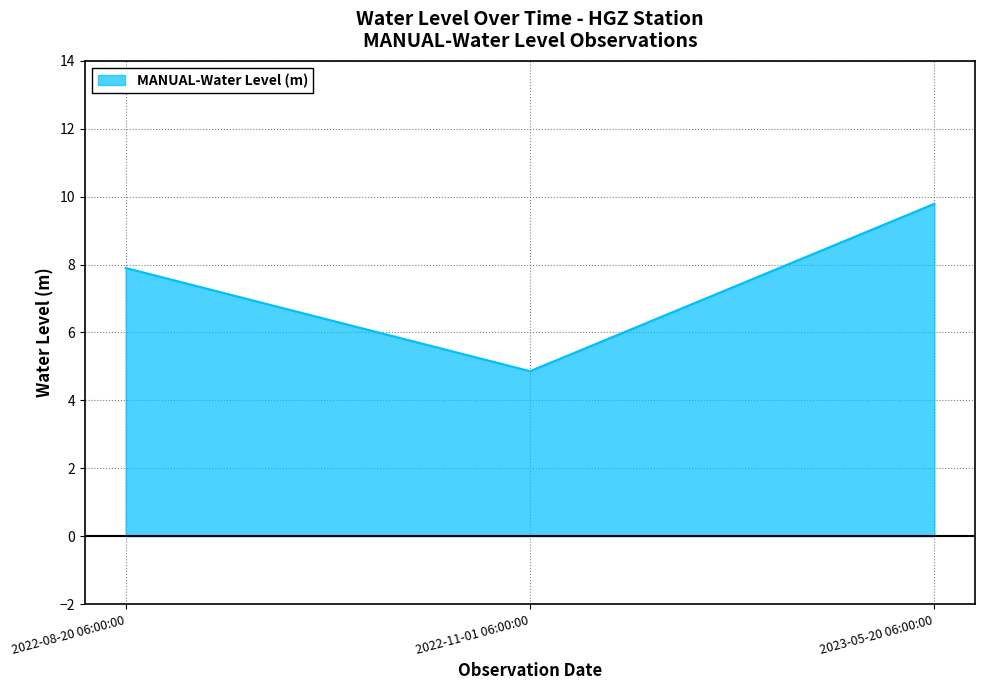

Count the number of categories in the chart.

3